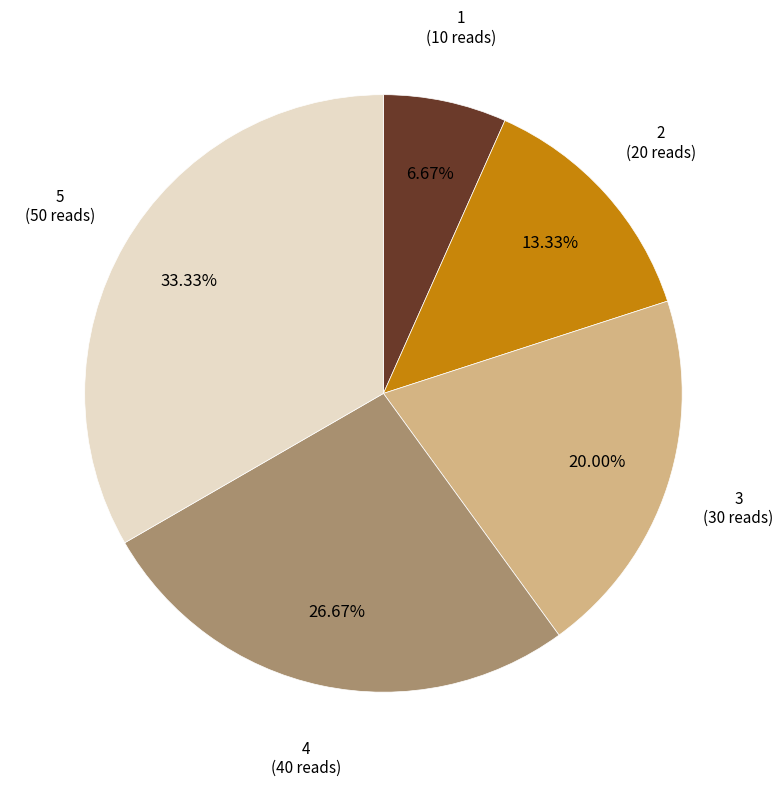

Is there any slice that represents more than half of the pie?

No